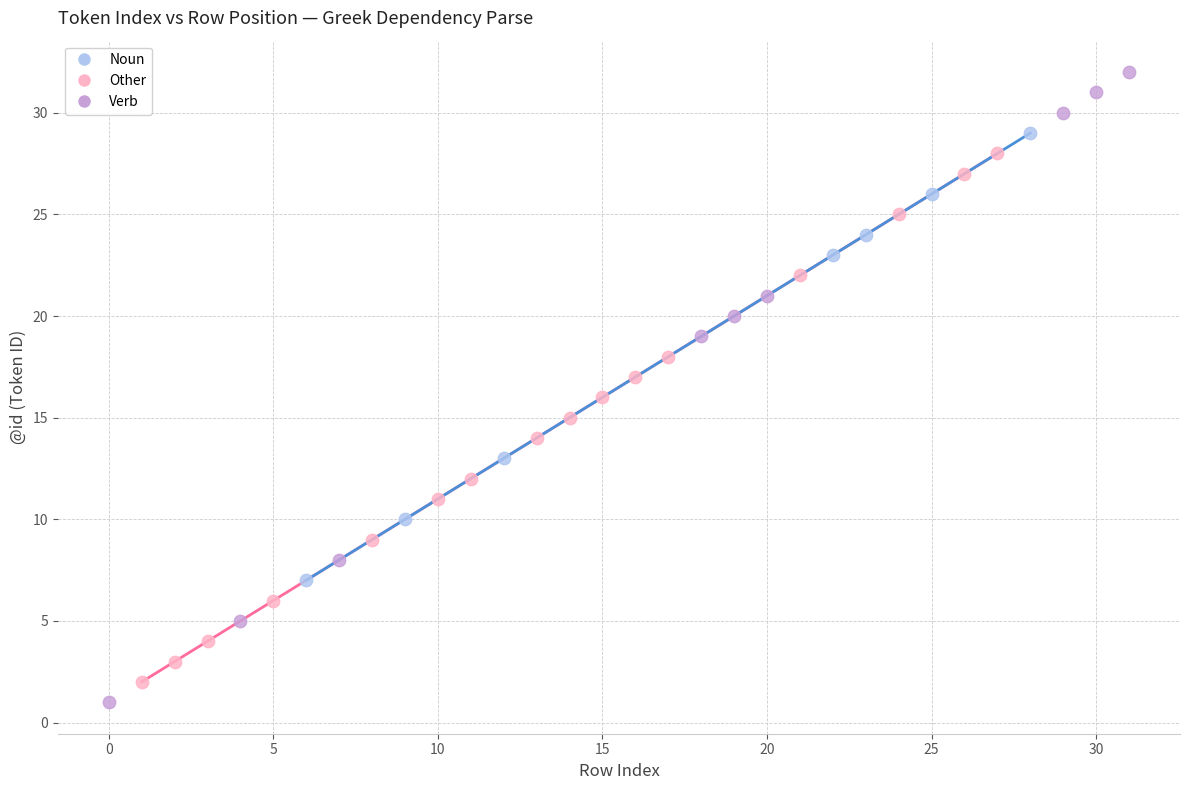

Which series has the widest spread of Y values?

Verb